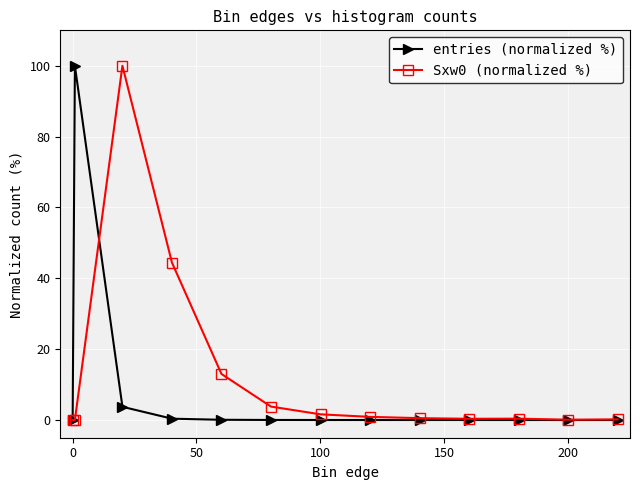

What is the greatest value displayed?

100.0